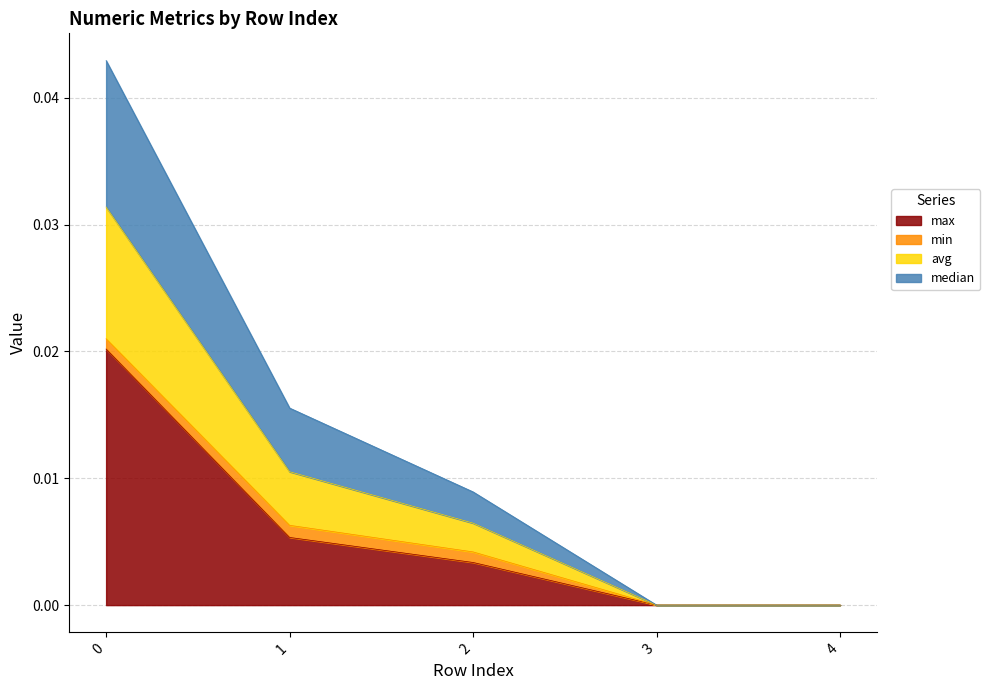

How many positive values does the median series have?

3